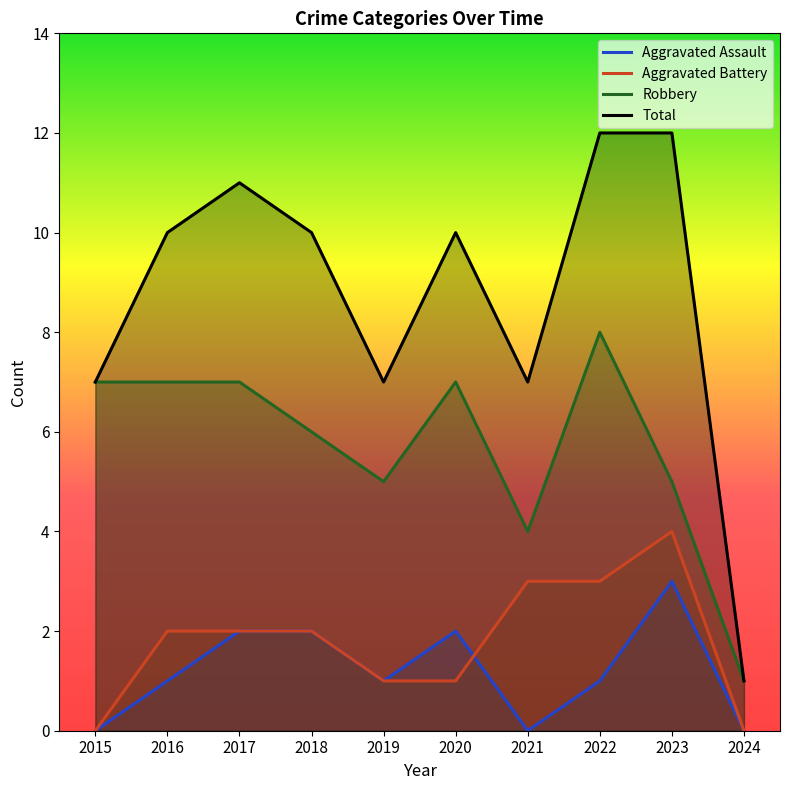

Reading left to right, extract all data points from this chart.

Aggravated Assault: 2015=0	2016=1	2017=2	2018=2	2019=1	2020=2	2021=0	2022=1	2023=3	2024=0
Aggravated Battery: 2015=0	2016=2	2017=2	2018=2	2019=1	2020=1	2021=3	2022=3	2023=4	2024=0
Robbery: 2015=7	2016=7	2017=7	2018=6	2019=5	2020=7	2021=4	2022=8	2023=5	2024=1
Total: 2015=7	2016=10	2017=11	2018=10	2019=7	2020=10	2021=7	2022=12	2023=12	2024=1